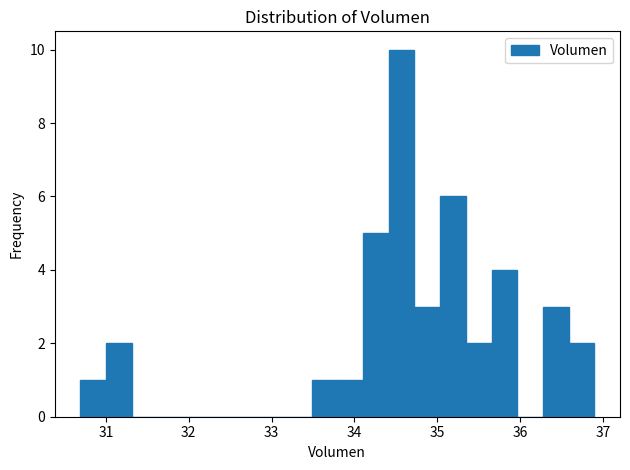

Read against the x-axis, roughly where is the centre of the tallest bar?

34.6